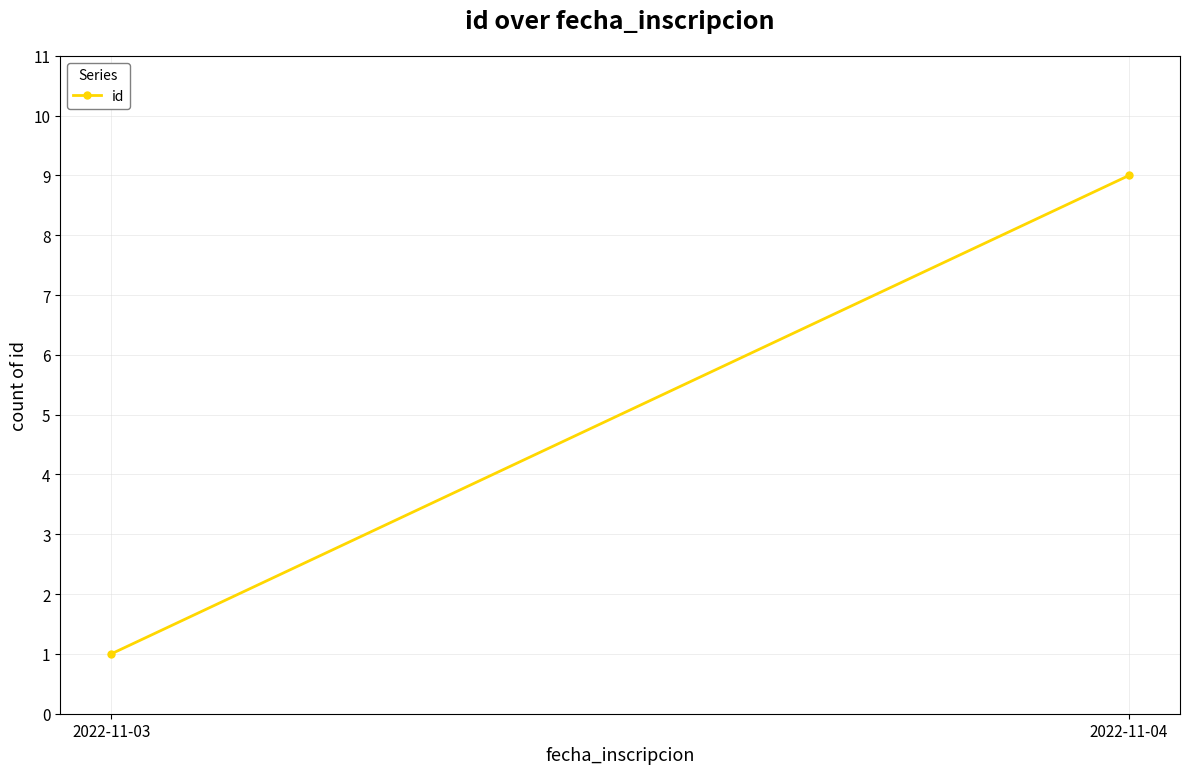

Which category has the highest value across all series?

2022-11-04